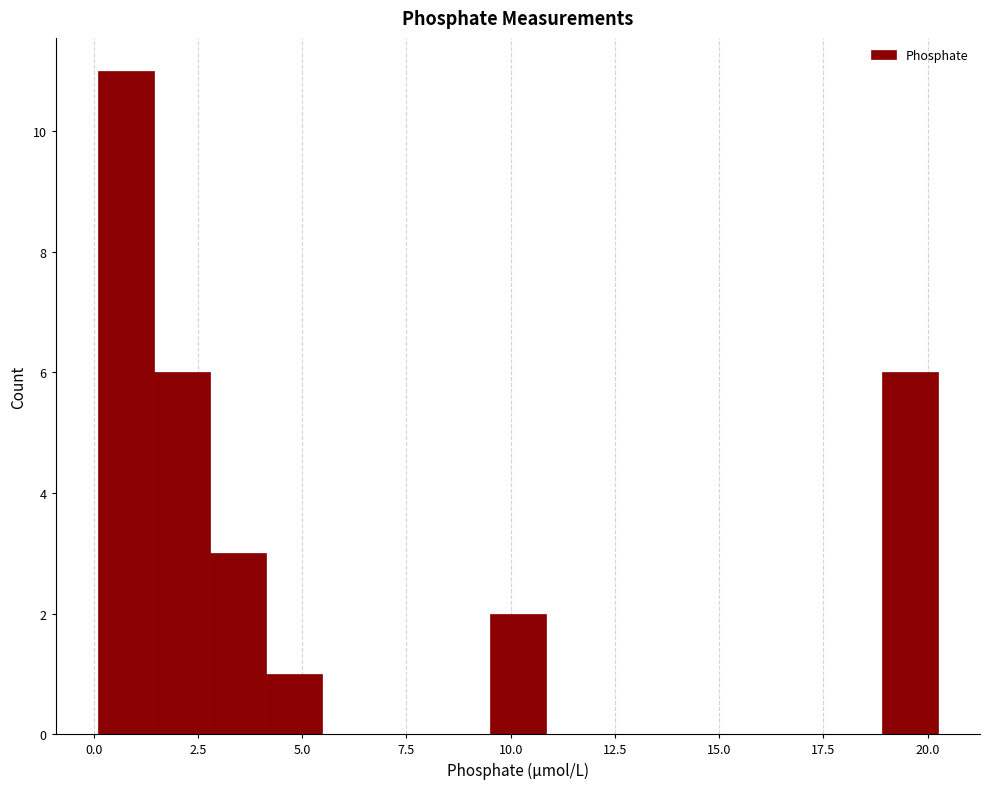

Read against the x-axis, roughly where is the centre of the tallest bar?

1.0